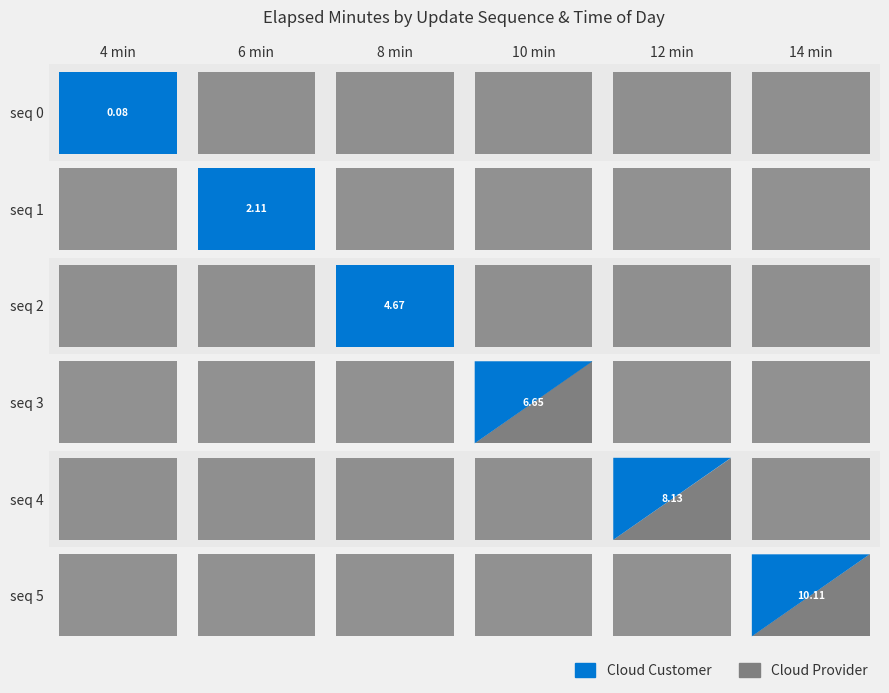

Read the 2 value at 2.

4.7